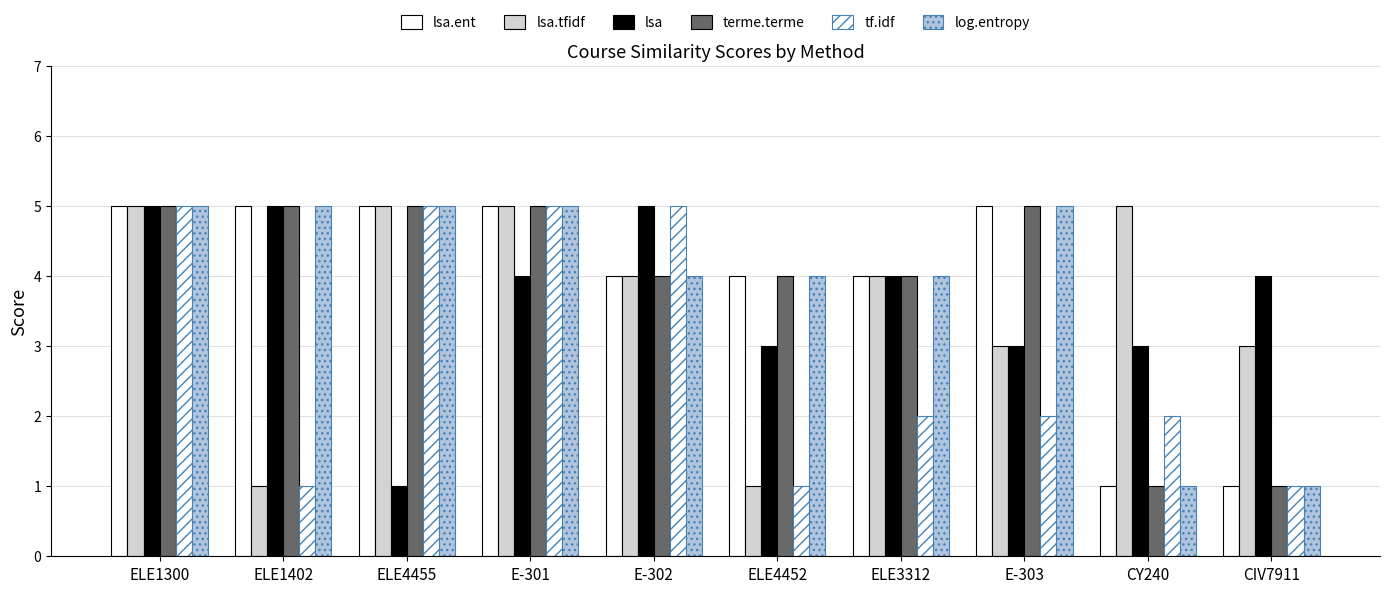

How many categories are shown in the chart?

10